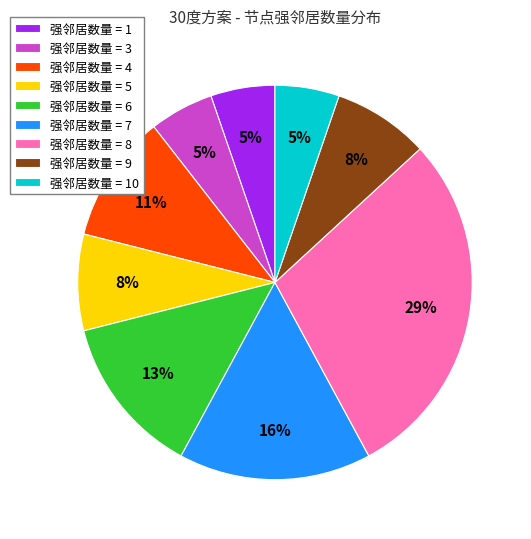

How many slices are in this pie chart?

9